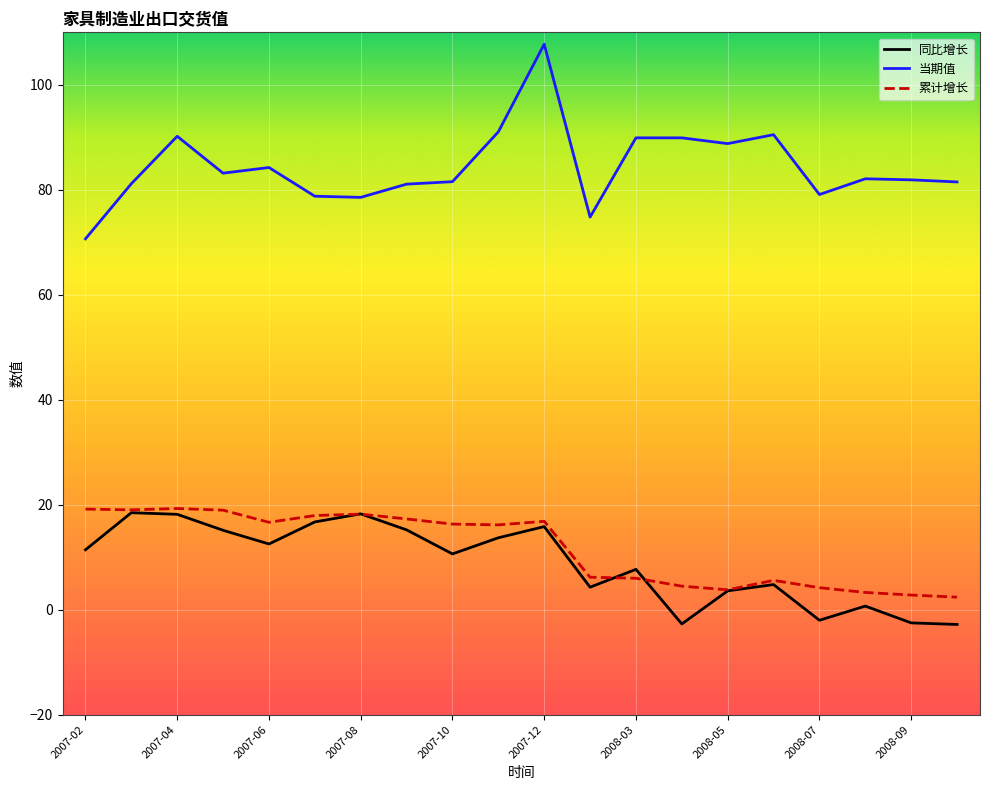

Is this an area chart (filled region under the line)?

No